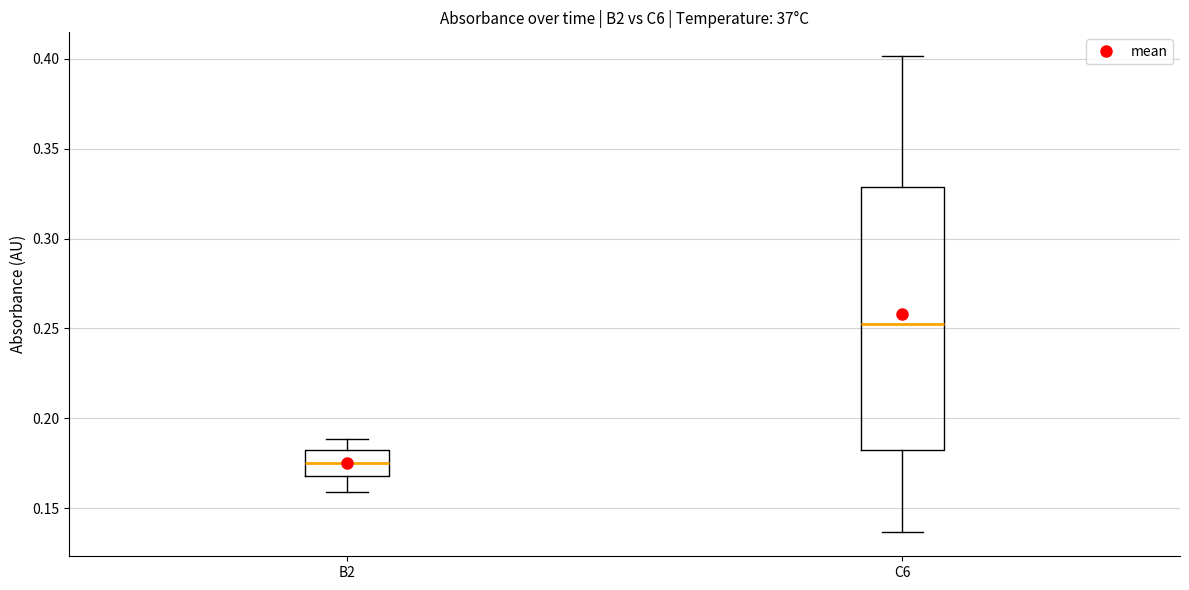

Which box's median line is the highest?

C6